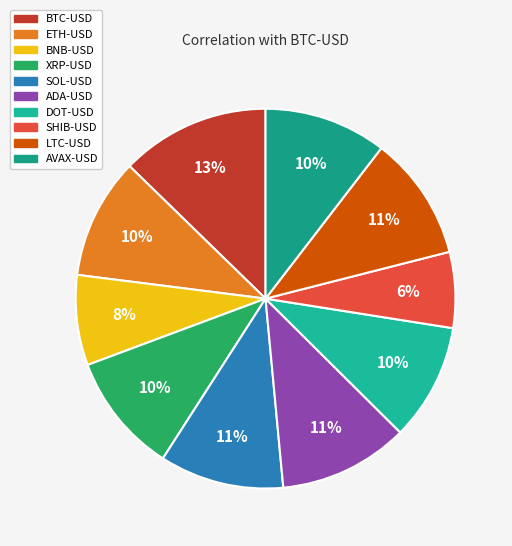

Which category has the biggest portion of the pie?

BTC-USD